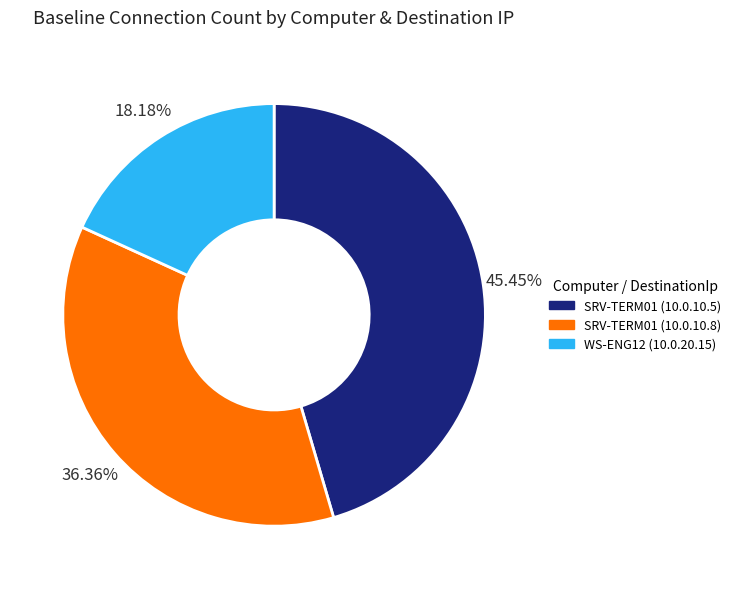

To the nearest percent, what is the average slice percentage?

33%